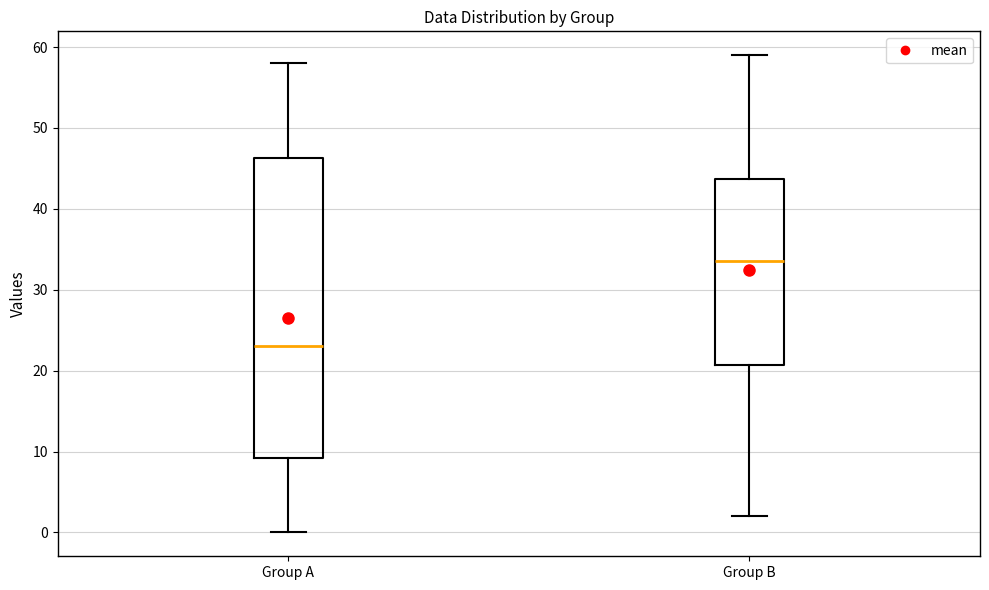

Where does the lower whisker of the box for Group A end on the y-axis? The values are not printed on the chart, so give them approximately, as read against the axis.

0